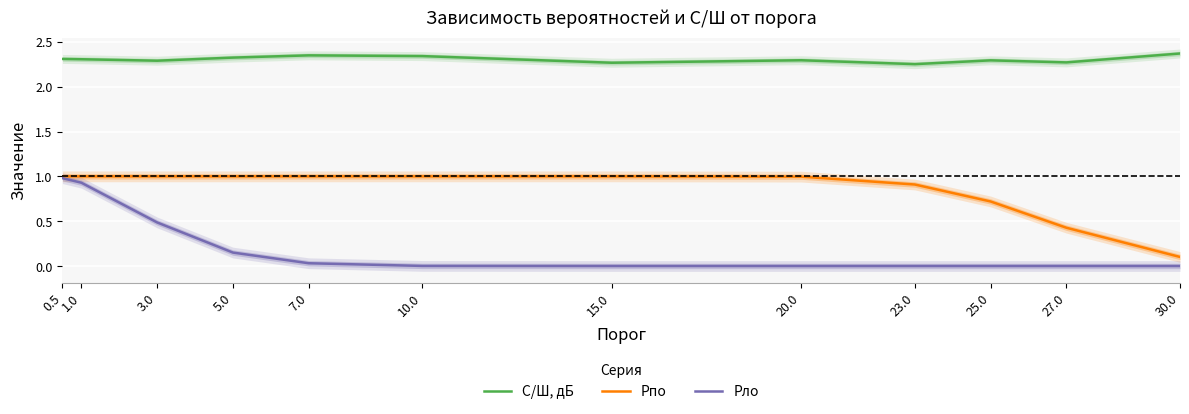

Does the chart display data point markers on the line(s)?

No